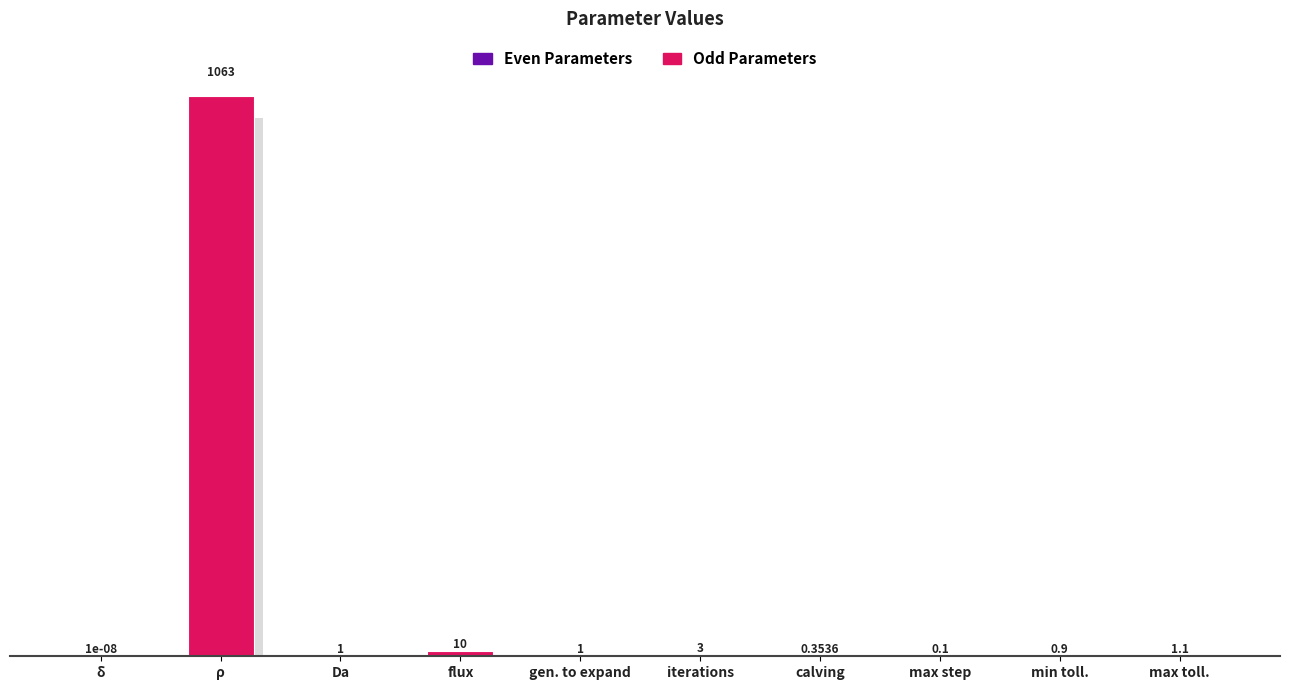

Where is the data nearest to the value 531?

flux